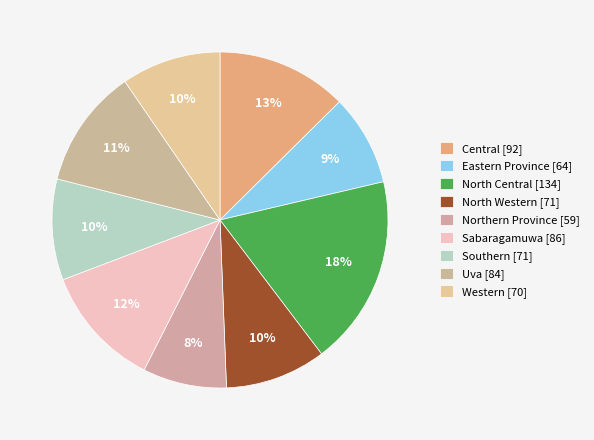

To the nearest percent, what portion does Southern represent?

10%